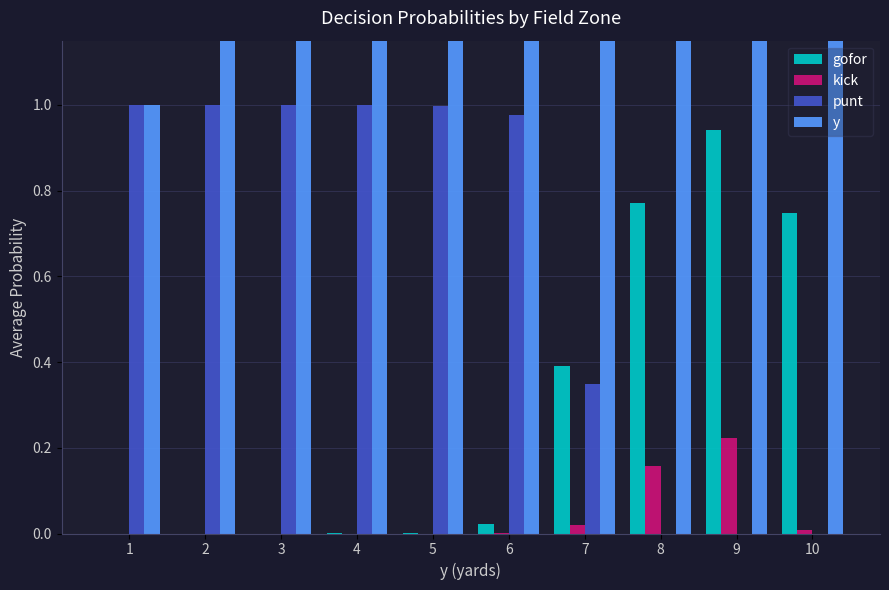

What is the value of the punt bar at the 2nd from the left?

1.0